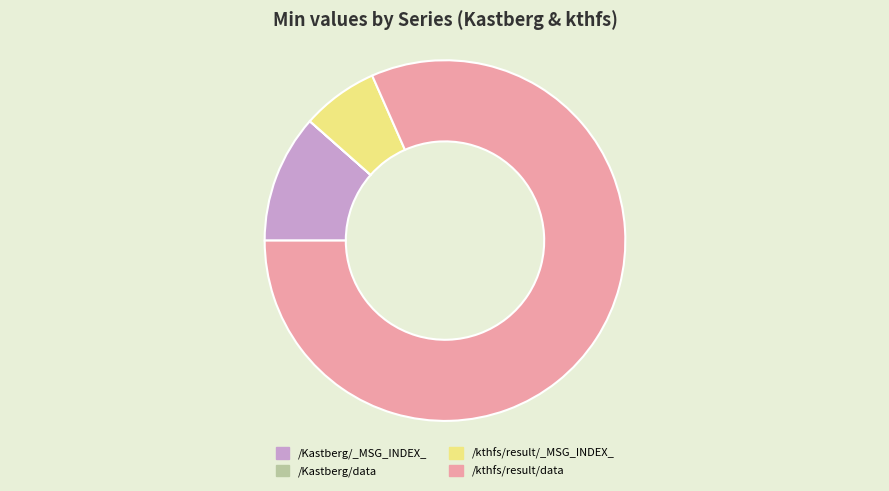

Which slice is the largest?

/kthfs/result/data